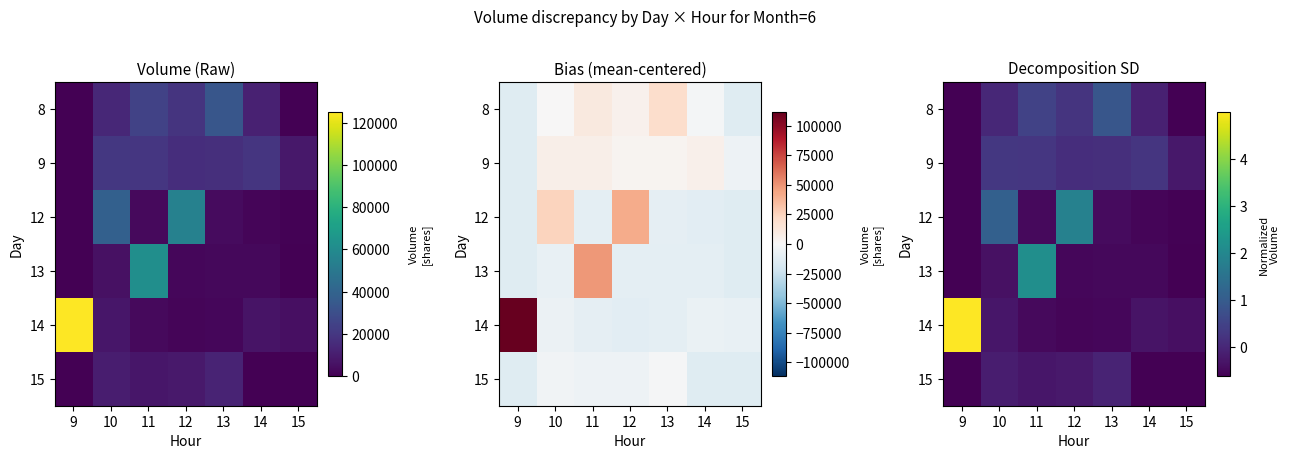

How many values in the 9 series are below 0?

2